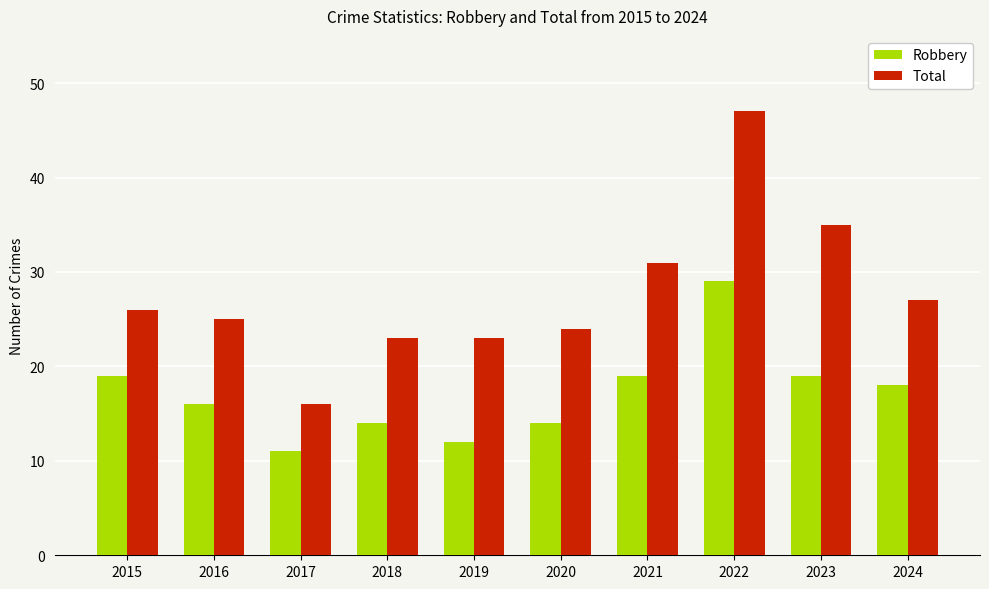

What is the approximate value of Total at 2015?

26